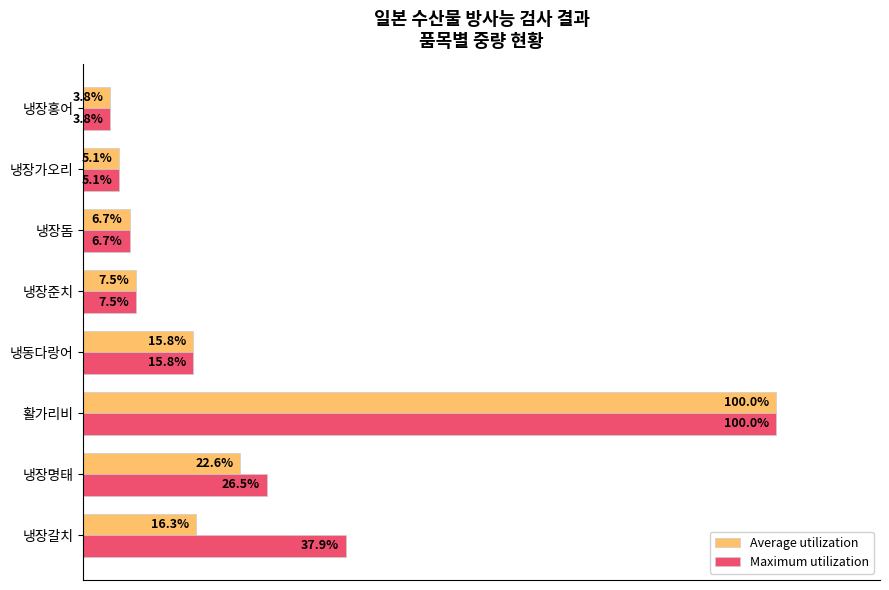

List the labels in order of Average utilization value, smallest first.

냉장홍어, 냉장가오리, 냉장돔, 냉장준치, 냉동다랑어, 냉장갈치, 냉장명태, 활가리비